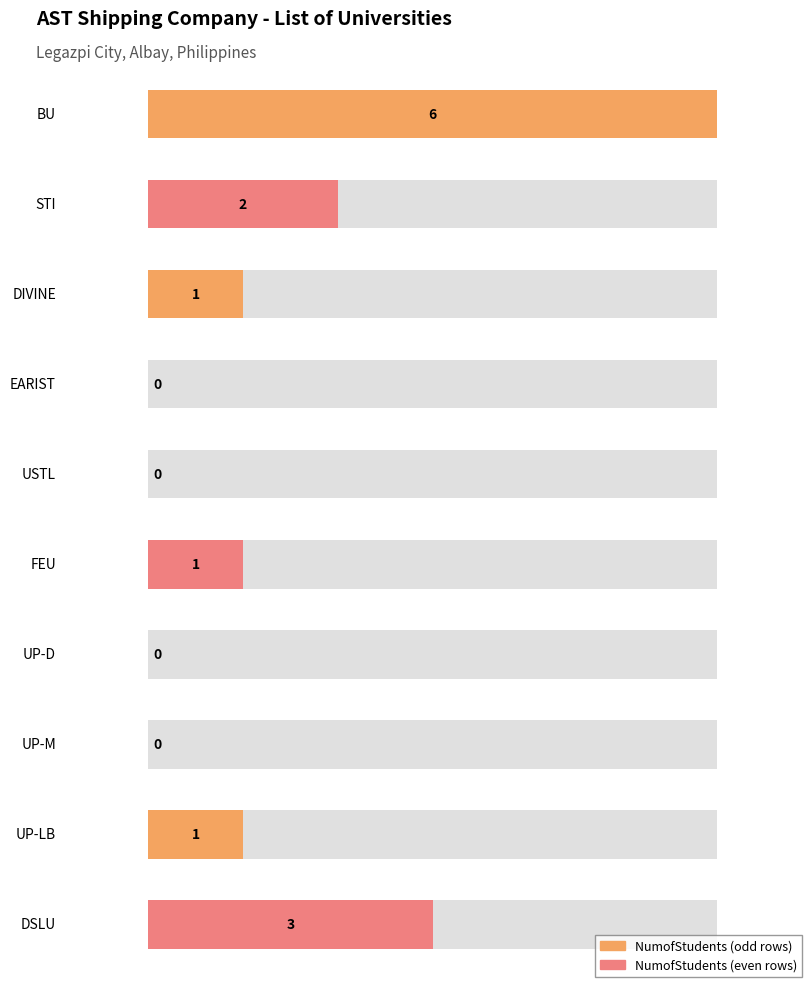

What value does the data have at UP-LB?

1